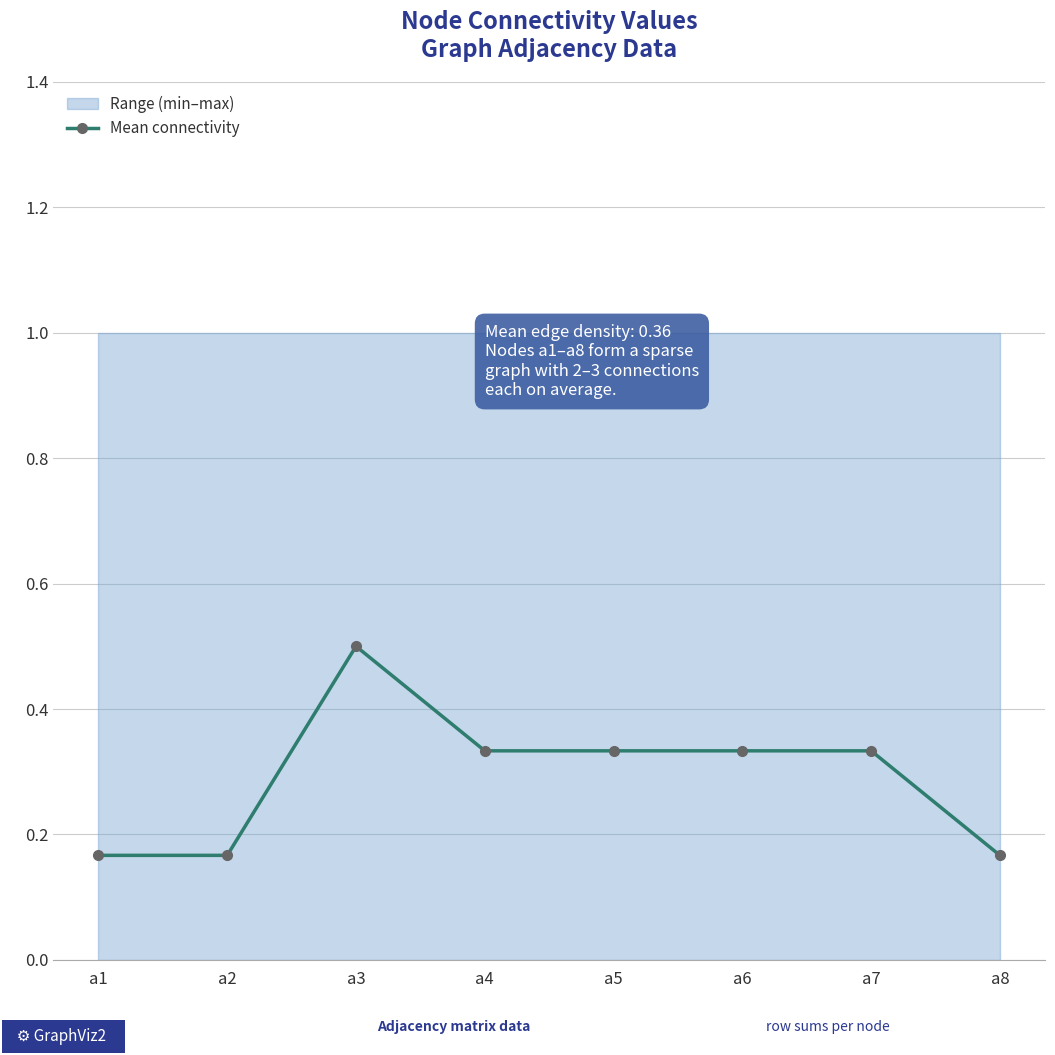

At which category does the data reach its first local peak?

a3